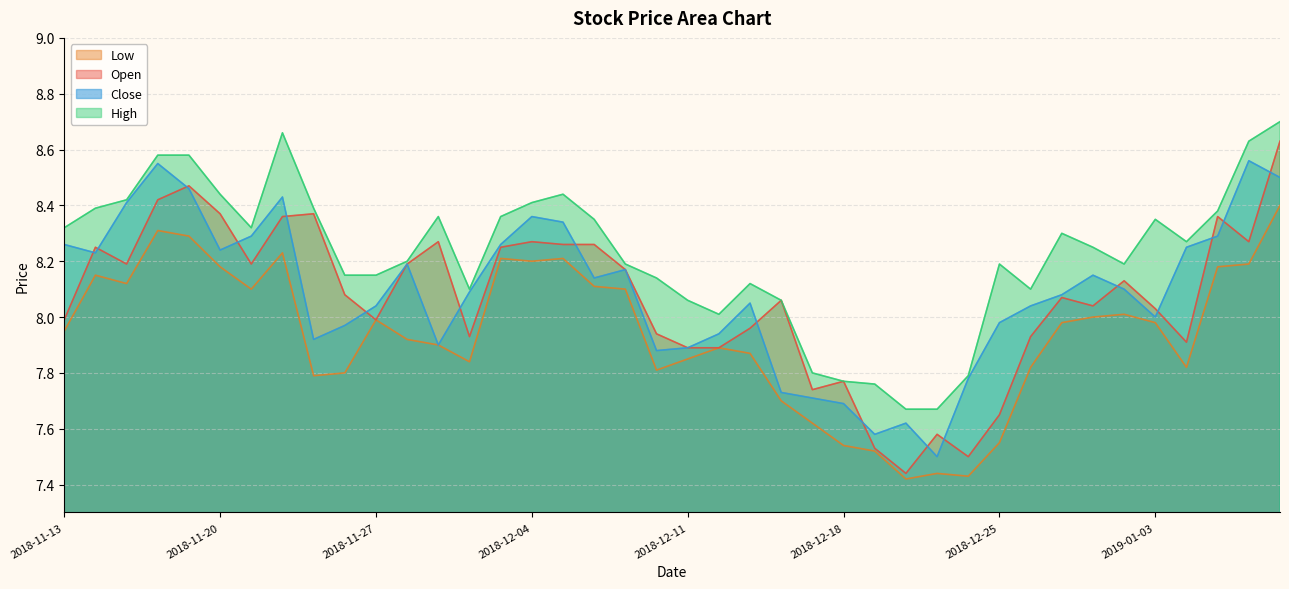

The value of low at 2019-01-02 is 4.3. True or false?

False